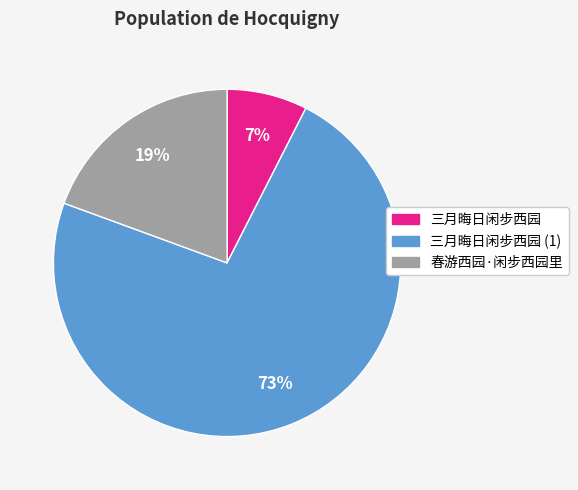

The 三月晦日闲步西园 slice represents 68% of the pie. True or false?

False